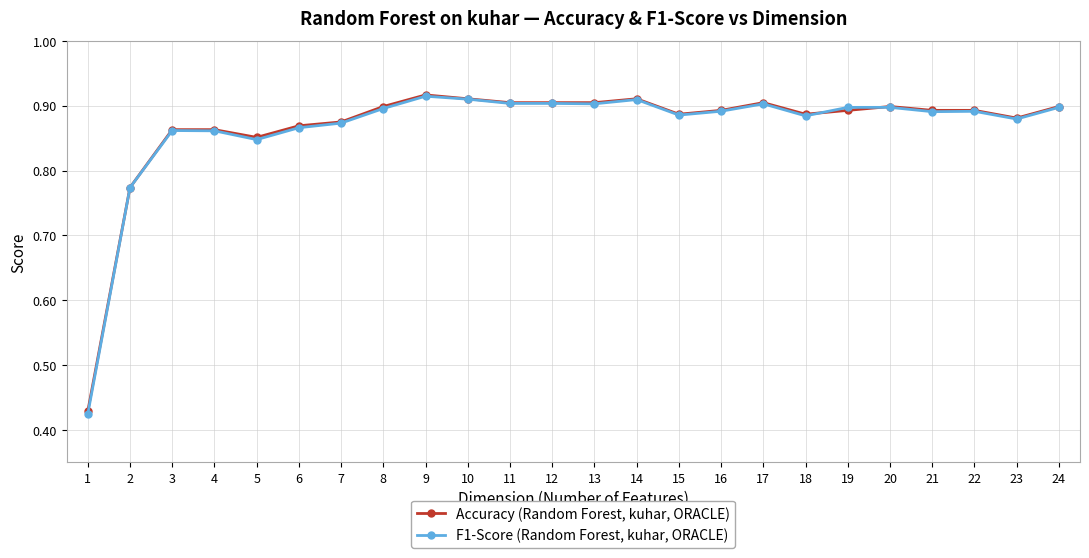

The value of F1-Score (Random Forest, kuhar, ORACLE) at 16 is 0.4. True or false?

False